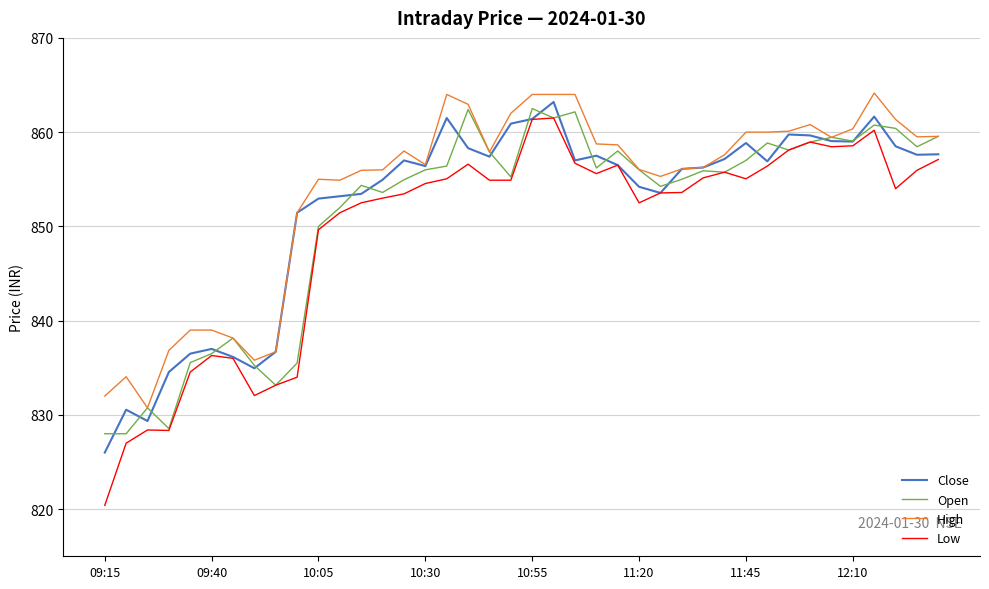

True or false: Open has more than 0 interior local peaks.

True